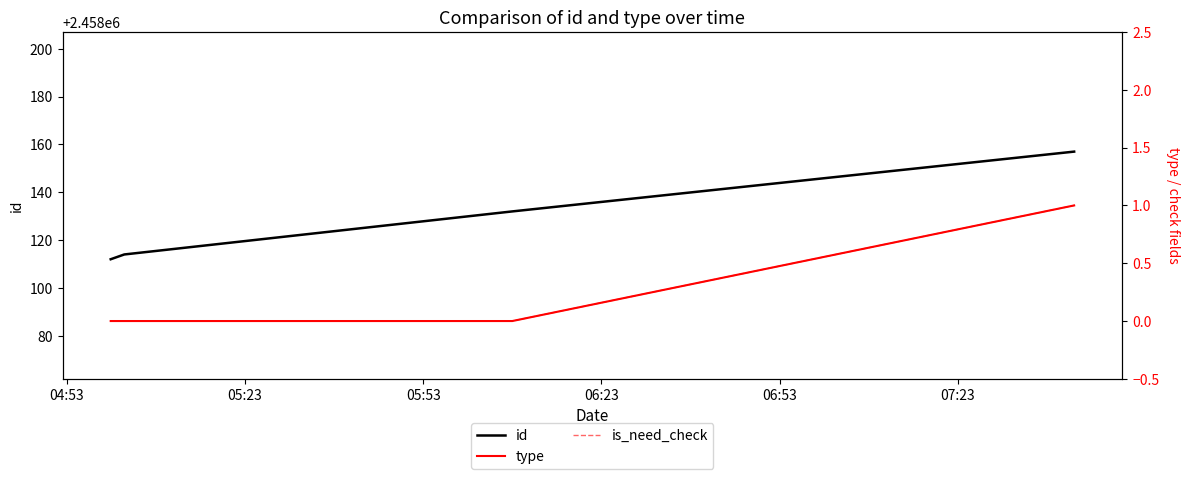

What is the highest value of the id series?

2458157